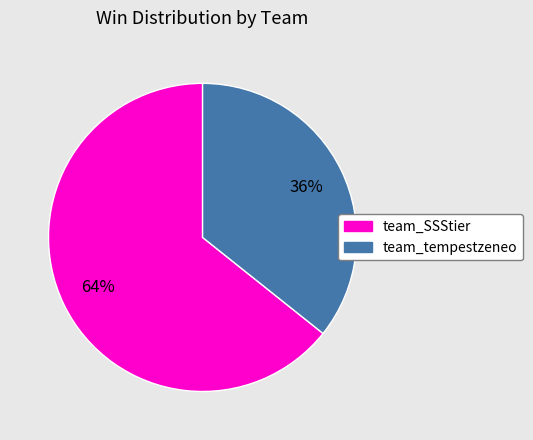

The team_tempestzeneo slice represents 44% of the pie. True or false?

False